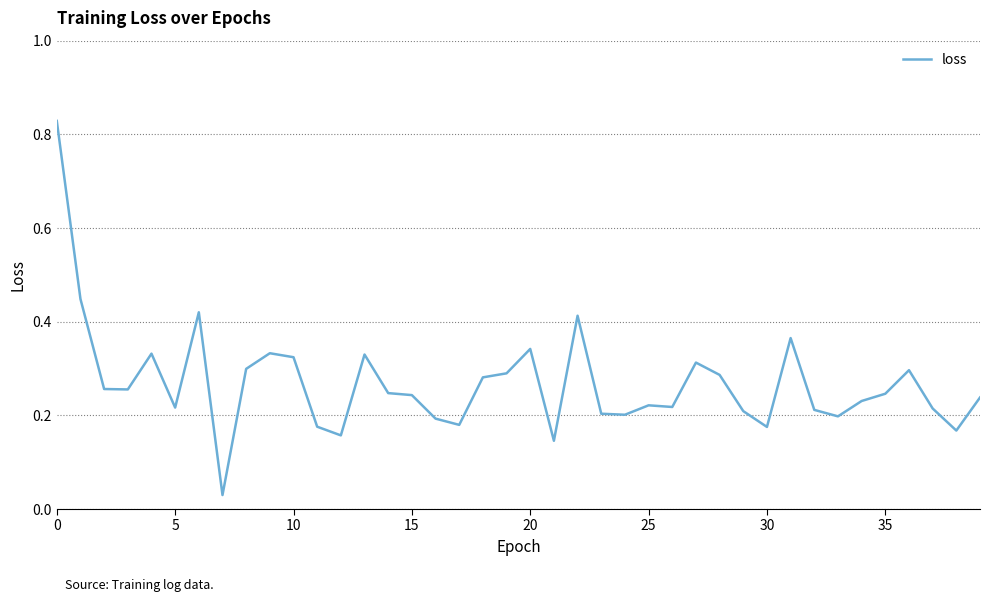

What is the difference between the maximum and minimum values?

0.8